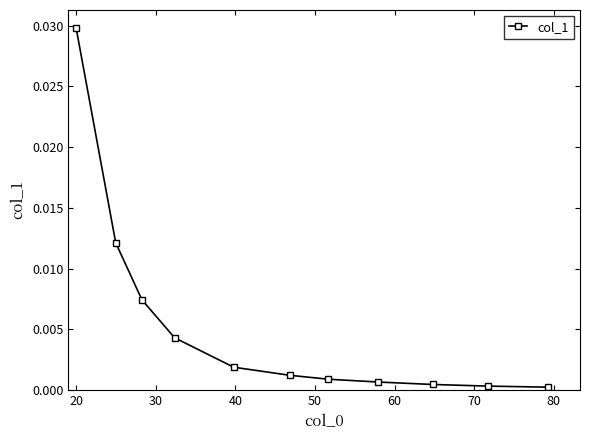

True or false: the data has more than 2 interior local peaks.

False